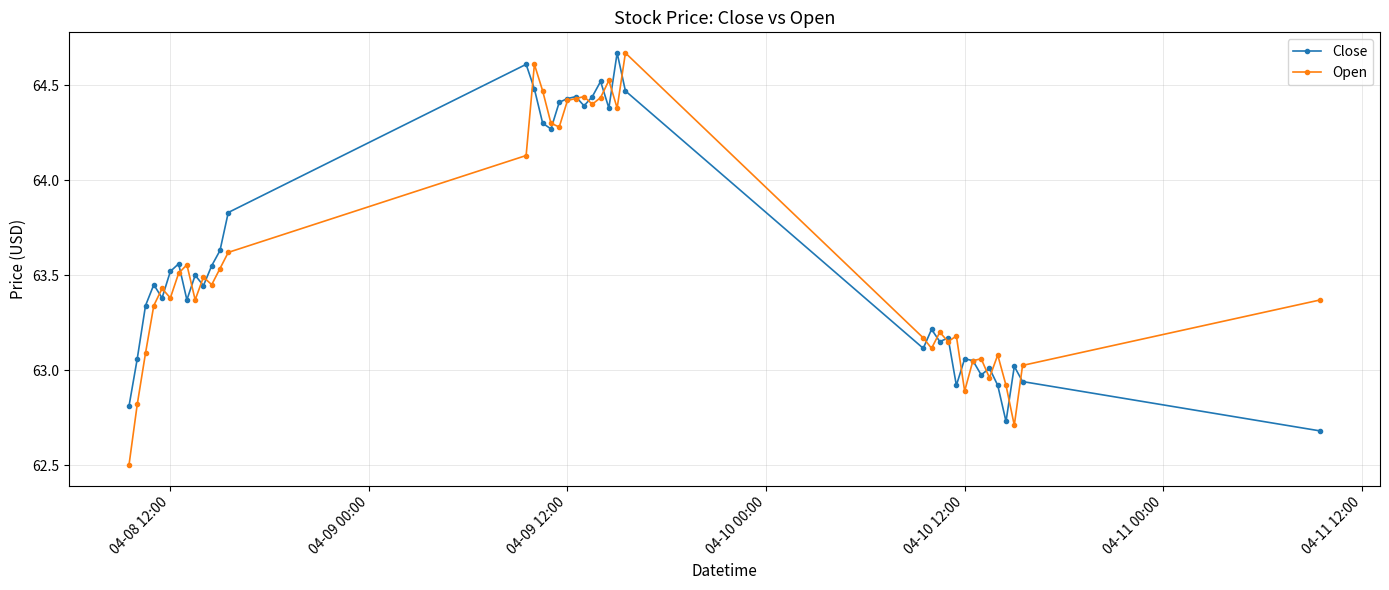

Which series has the widest spread of values?

Open